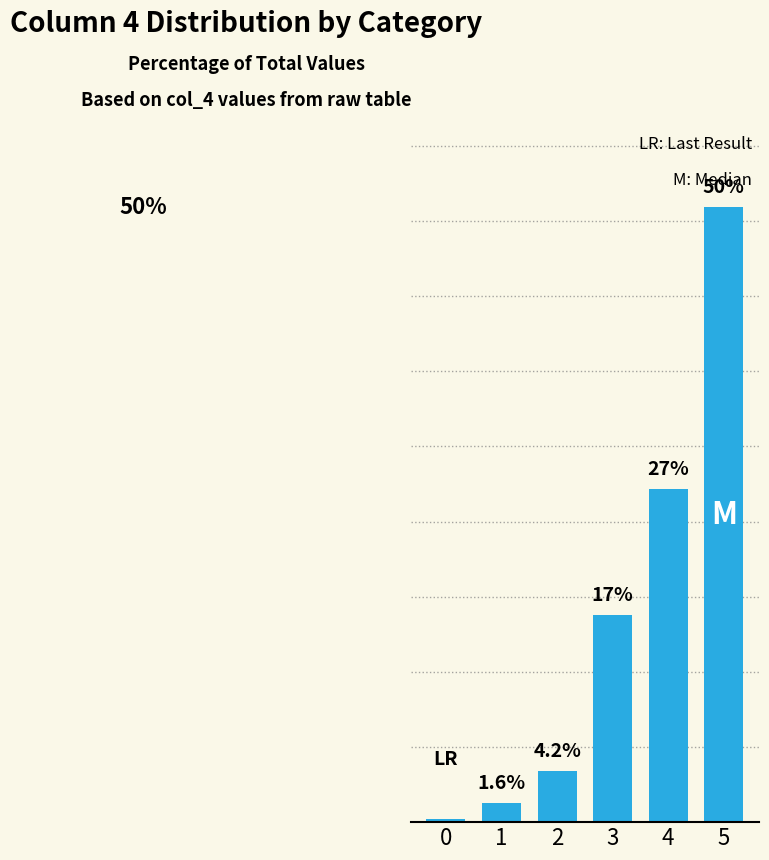

List the labels in order of value, smallest first.

0, 1, 2, 3, 4, 5